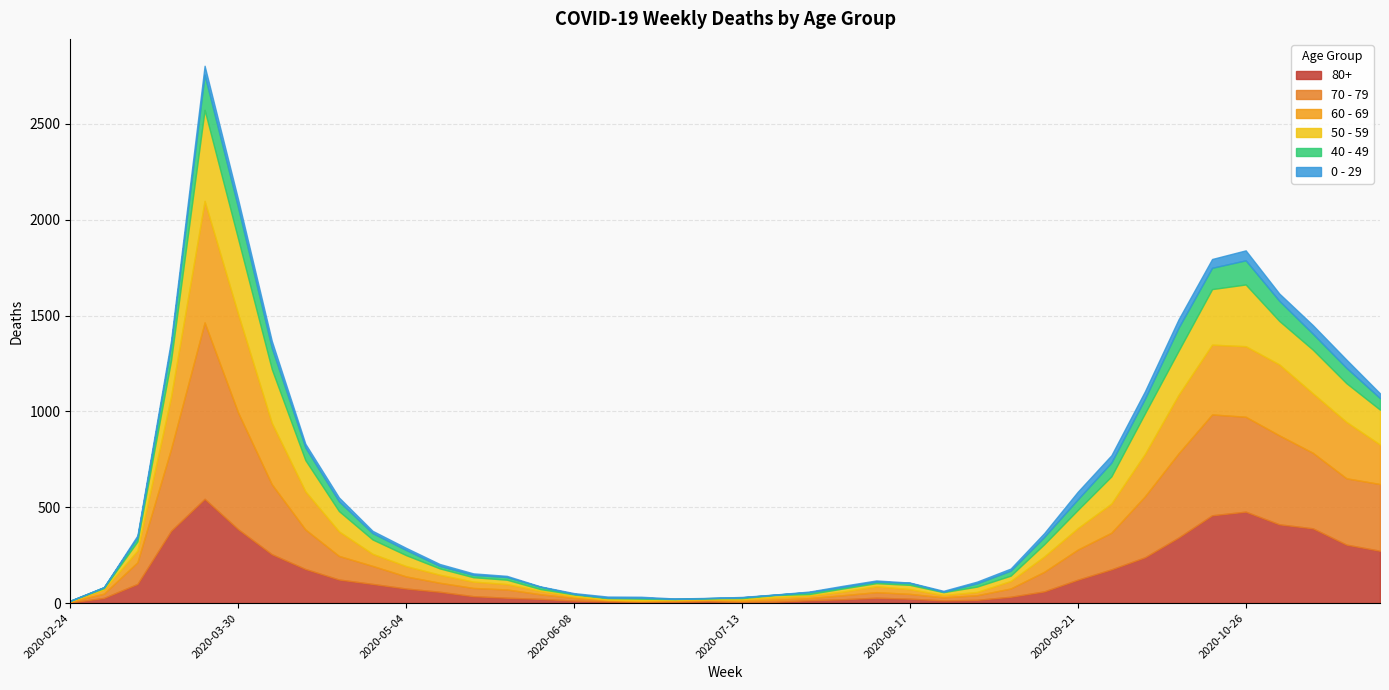

Is it true that 60 - 69 equals 21 at 2020-04-27?

False